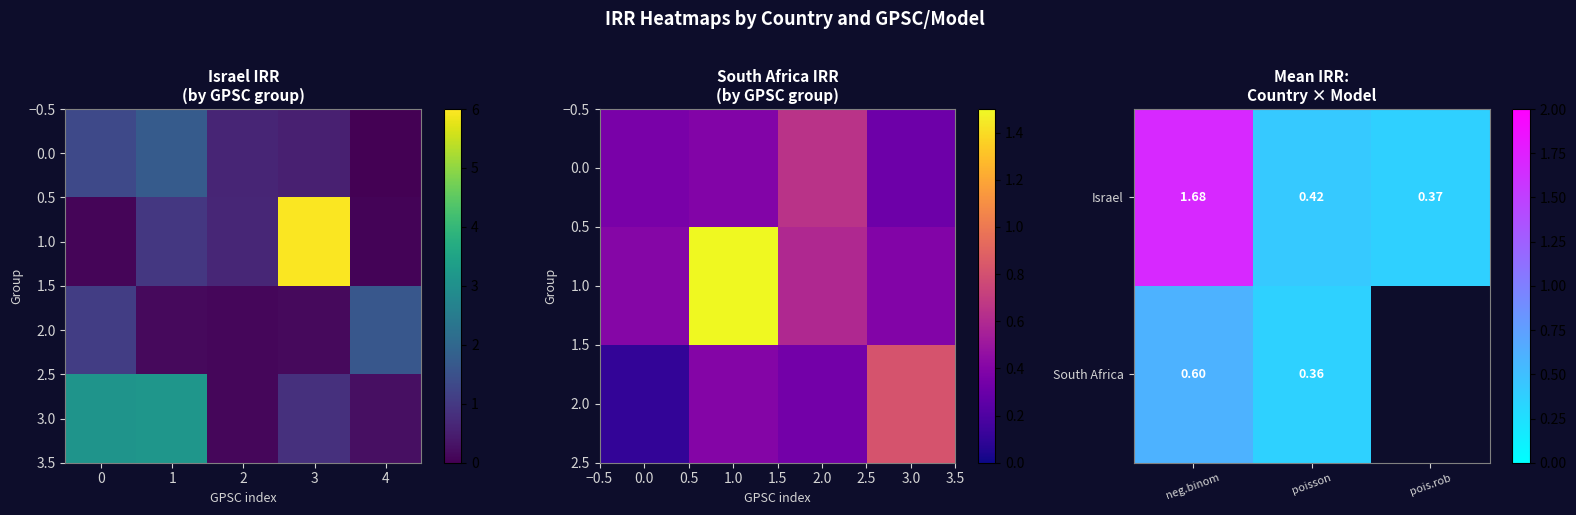

Count the values in the range 0 to 1.

2